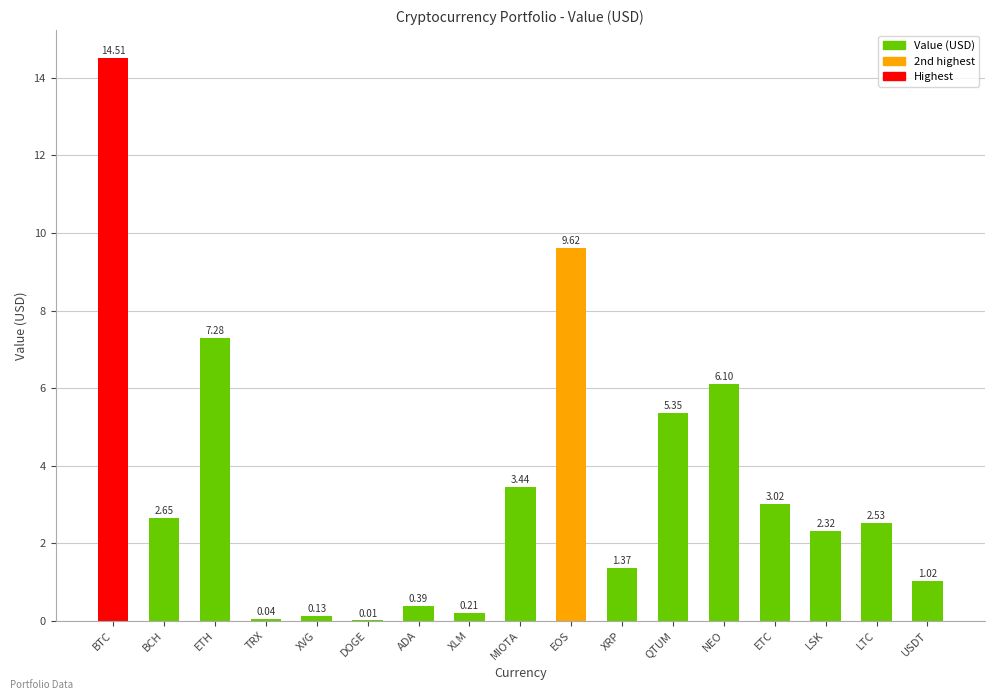

Count the number of values greater than 2.

10